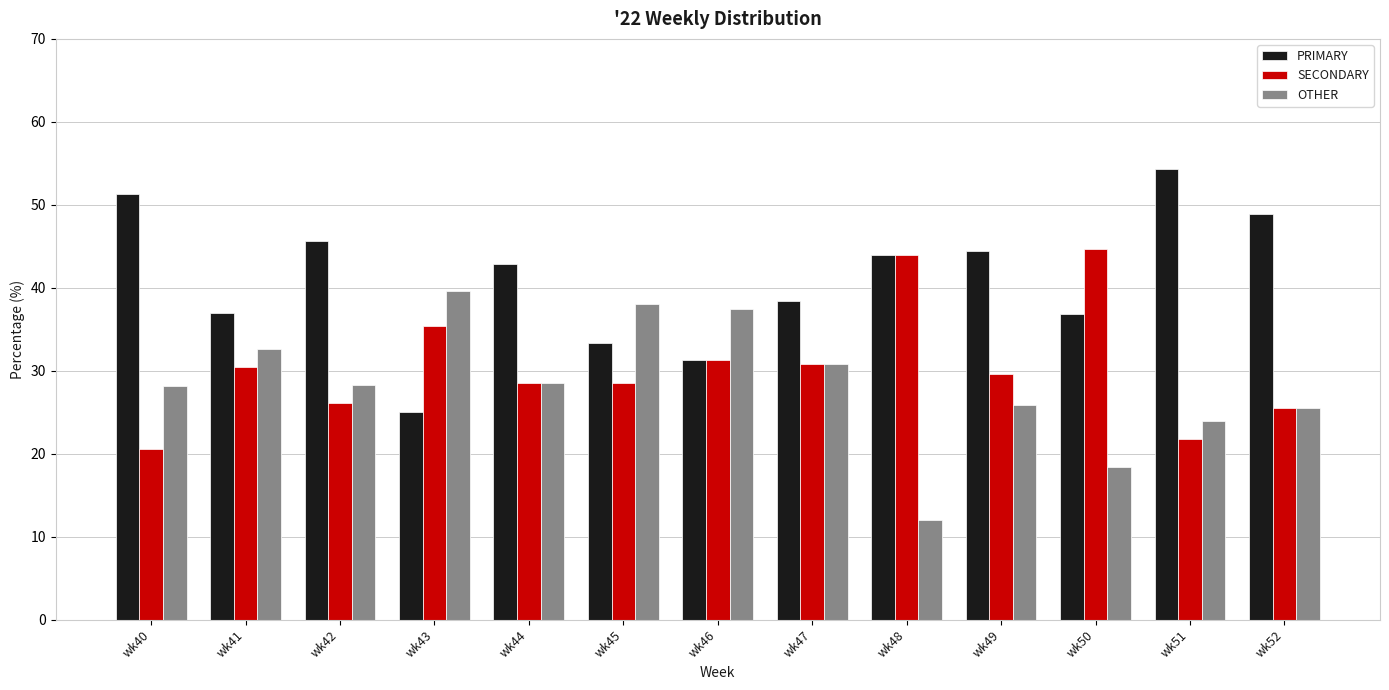

Where does the PRIMARY series first go above 42?

wk40